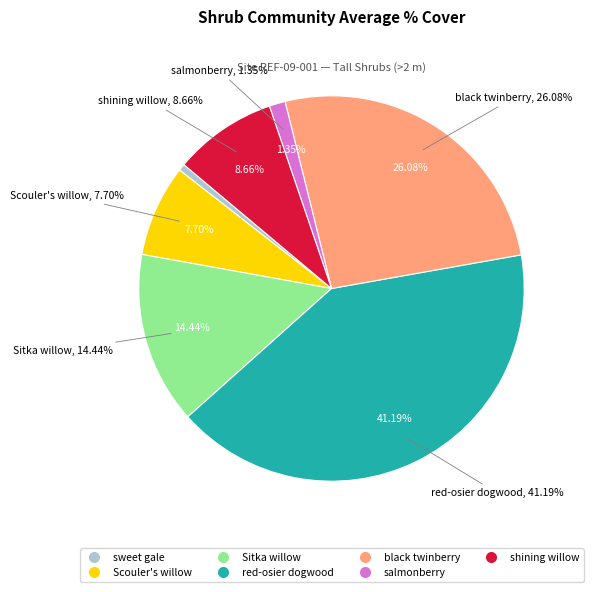

To the nearest percent, what percentage of the pie is salmonberry?

1%